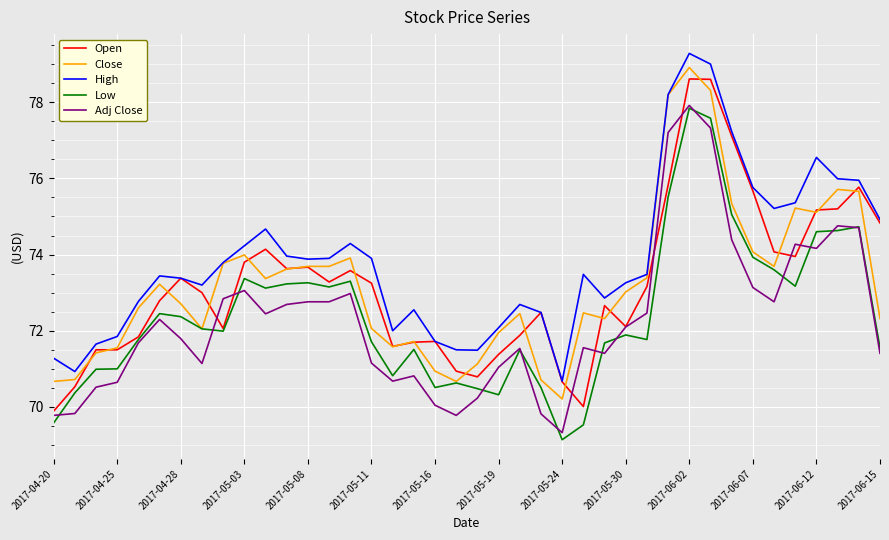

What is the maximum value for Close?

78.9